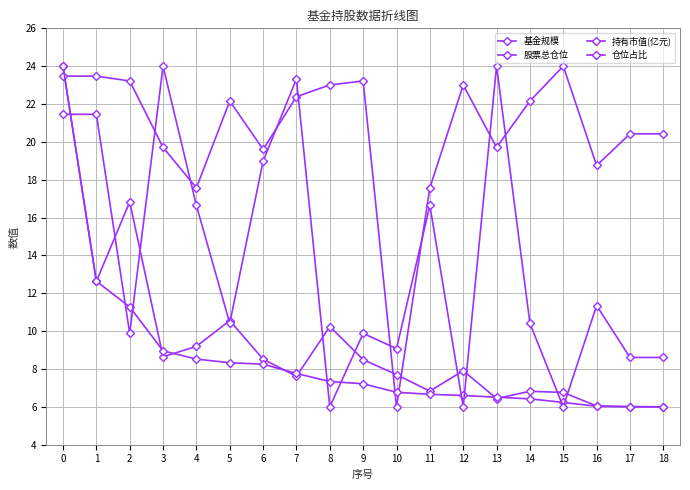

How many interior local valleys does the 仓位占比 series have?

6